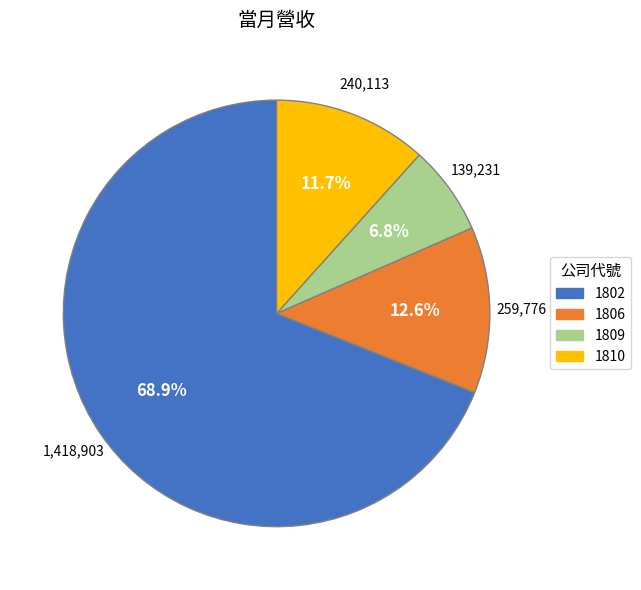

To the nearest percent, what percentage of the pie is 1809?

7%